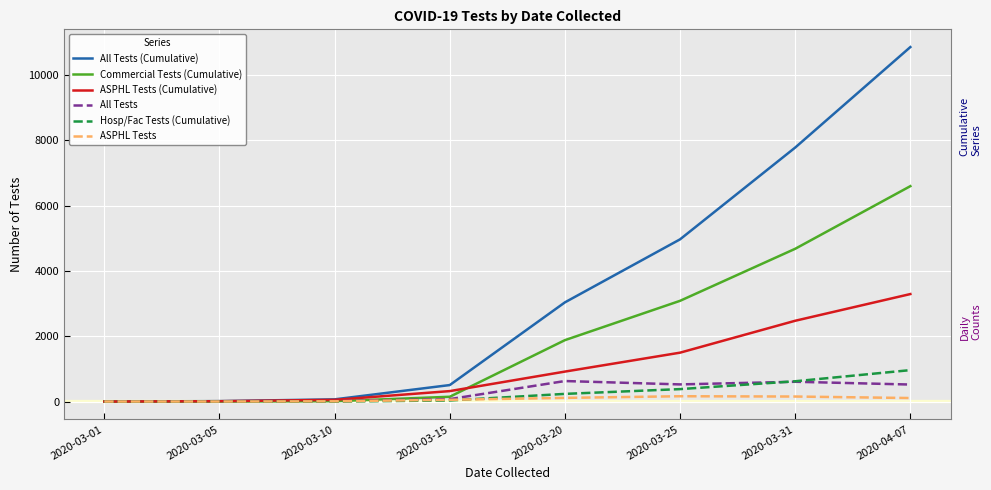

What is the difference between the All Tests (Cumulative) values at 2020-03-10 and 2020-03-15?

437